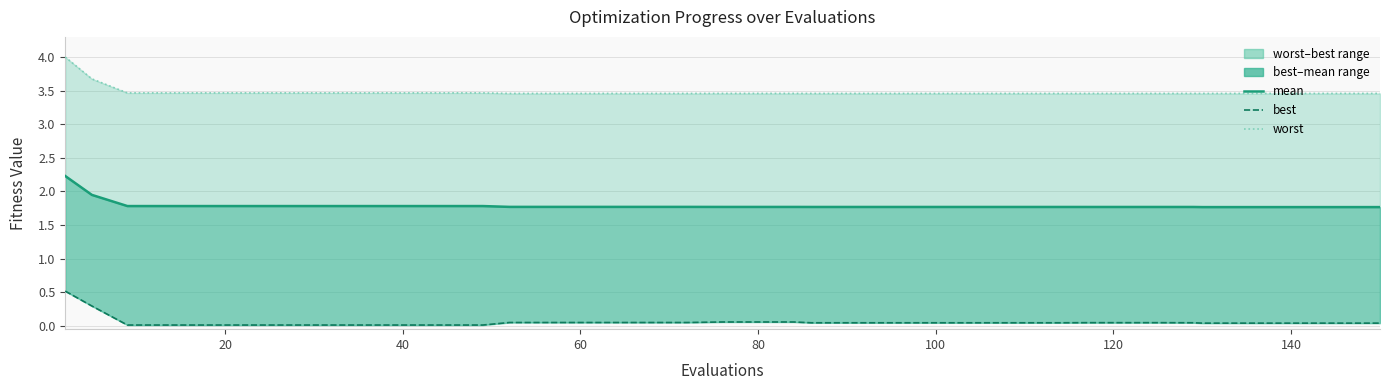

Which series has the largest total across all categories?

worst